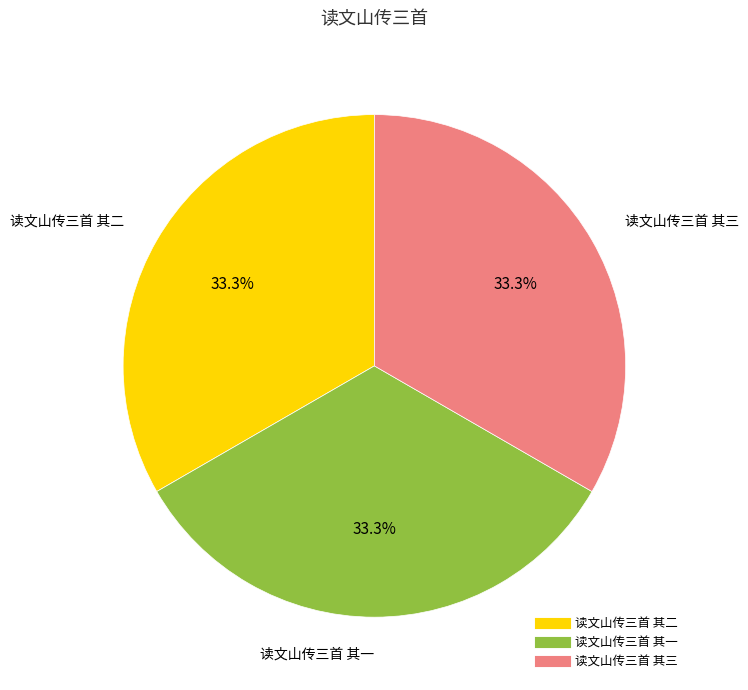

What portion of the pie excludes 读文山传三首 其二?

66.7%